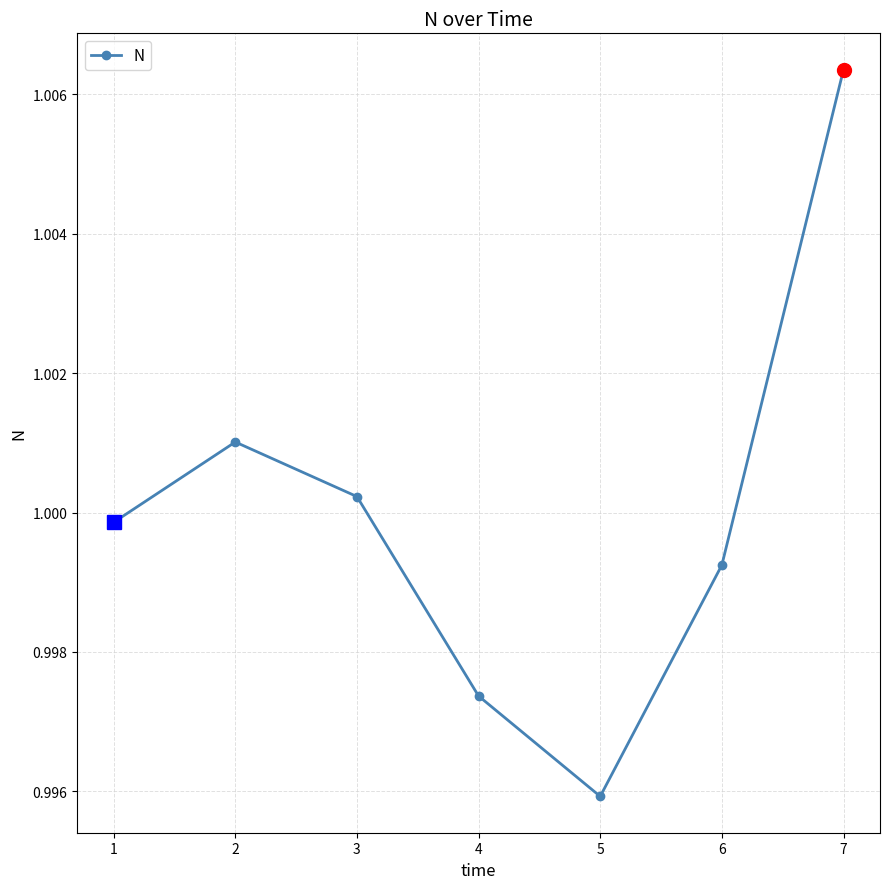

True or false: there are more than 1 points higher than both neighbors.

False